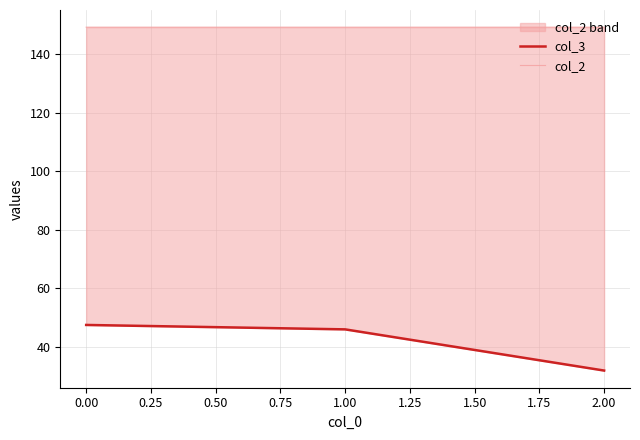

What is the value of the col_2 point at the 1st from the left?

149.2